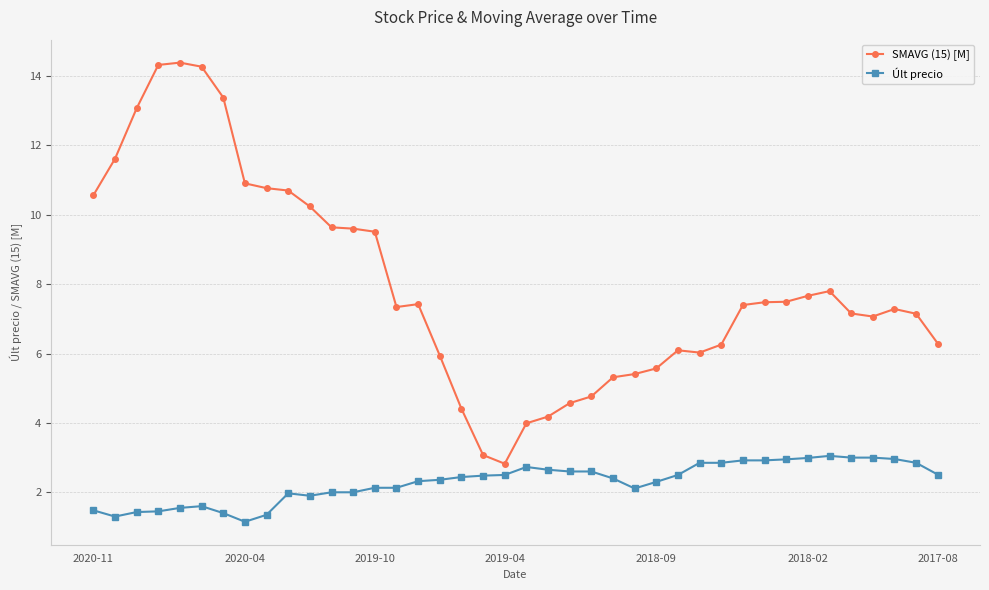

What is the value of the SMAVG (15) [M] point at the 19th from the left?

3.1